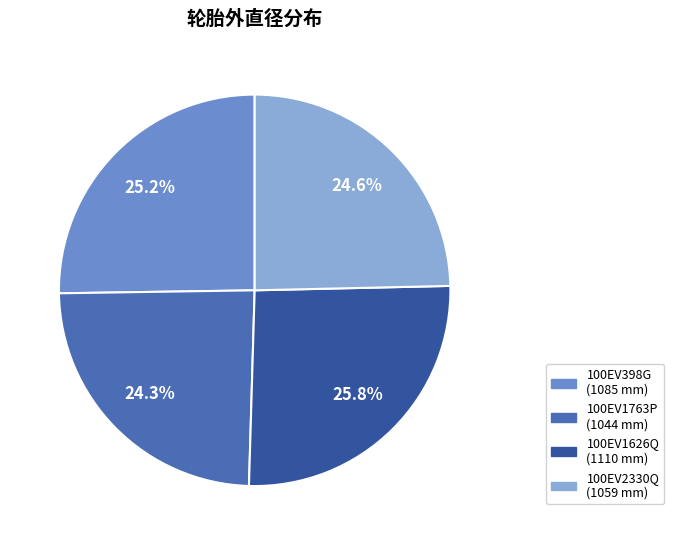

Is the sum of 100EV398G and 100EV2330Q greater than half?

No